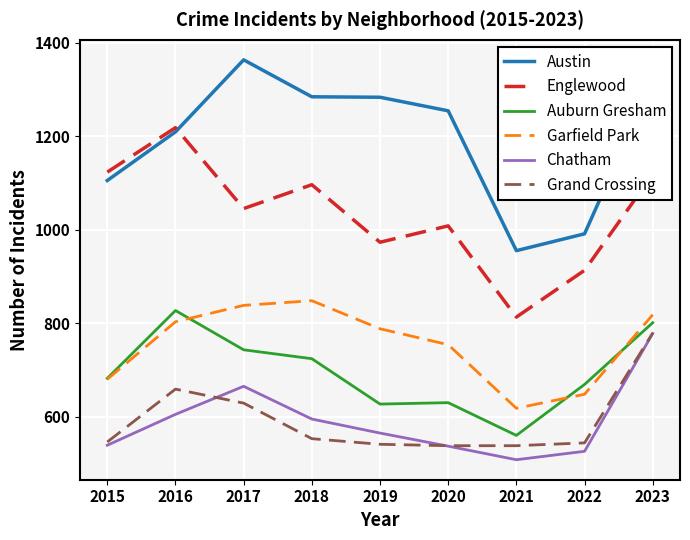

True or false: Austin and Chatham intersect in this chart.

False